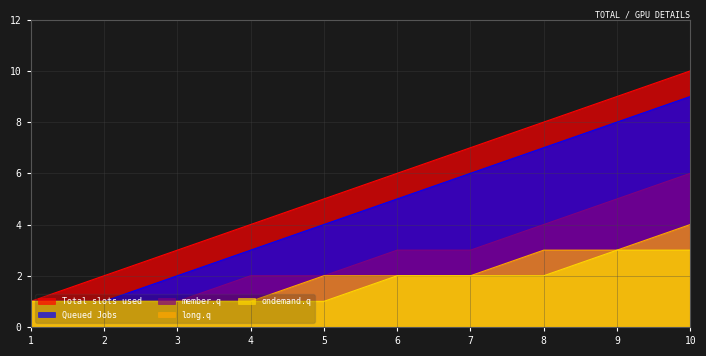

Between 8 and 3, which is larger?

8